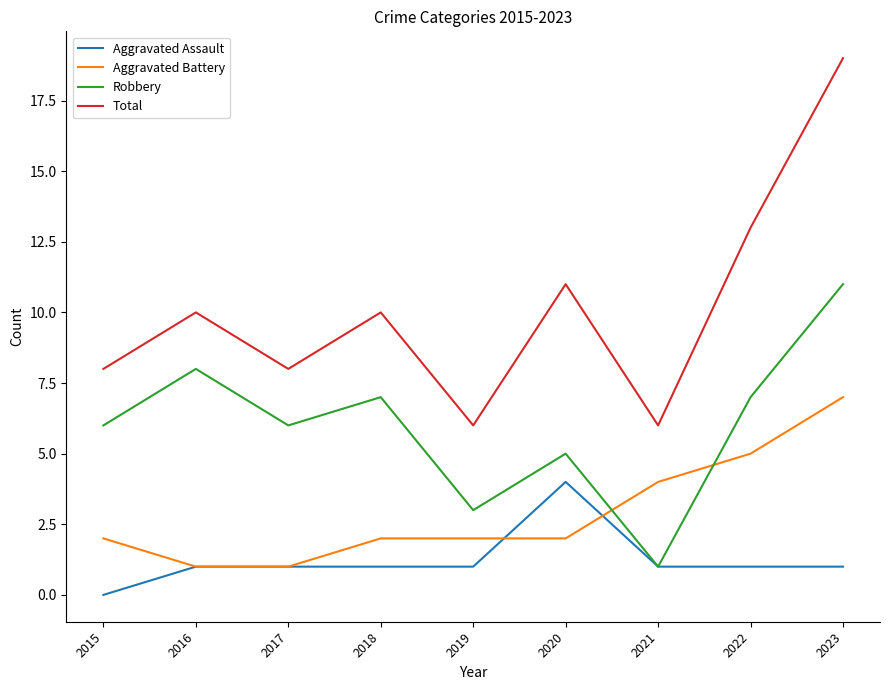

What is the difference between the second highest and minimum values in the Aggravated Battery series?

4